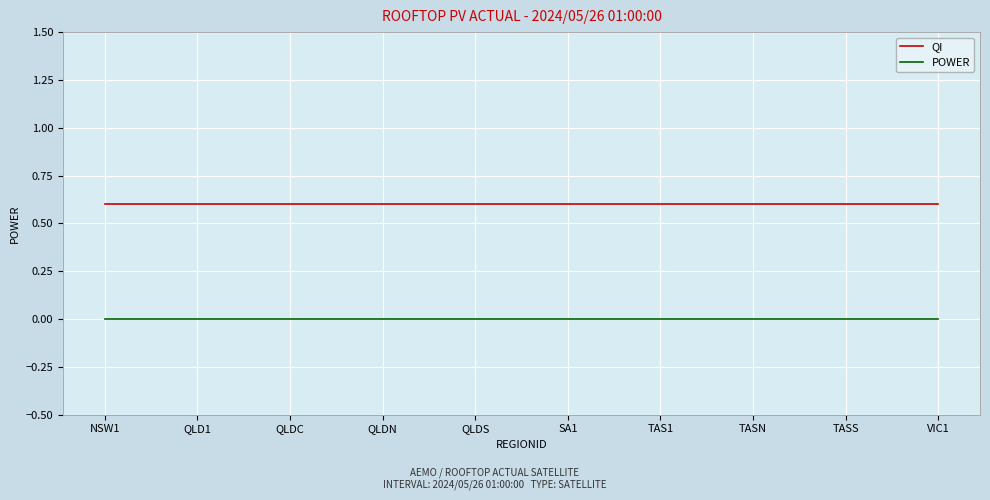

What is the spread (max minus min) of values at NSW1?

0.6